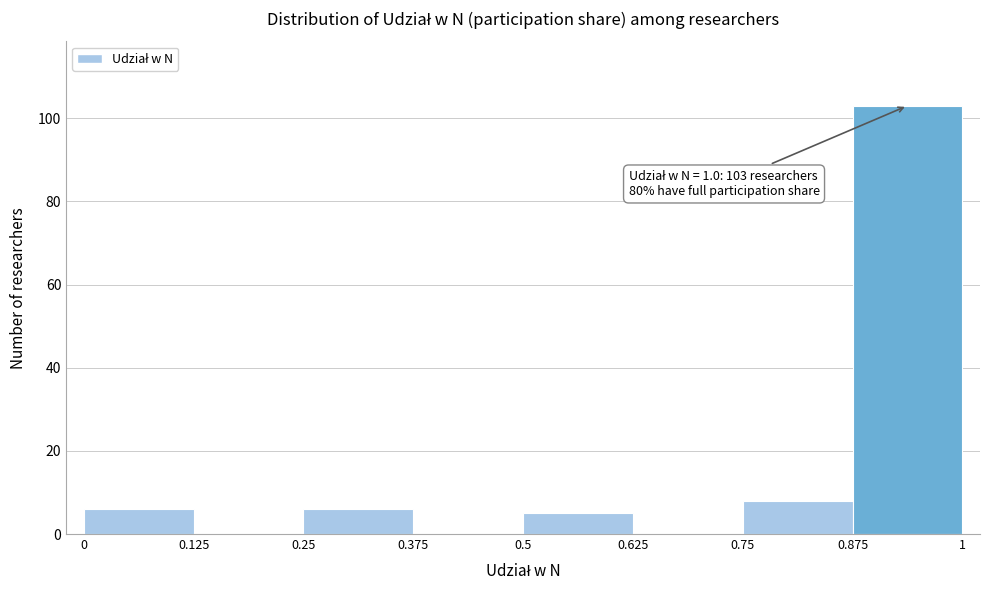

Which range on the x-axis has the tallest bar?

0.875 to 1